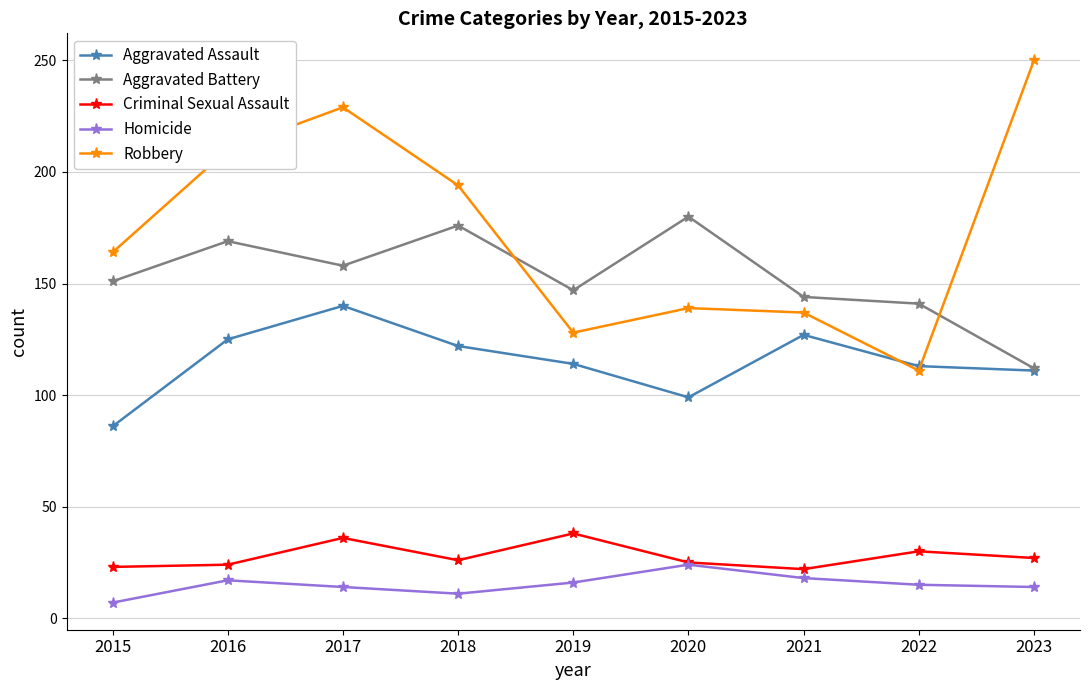

What is the total value across all series at 2022?

410